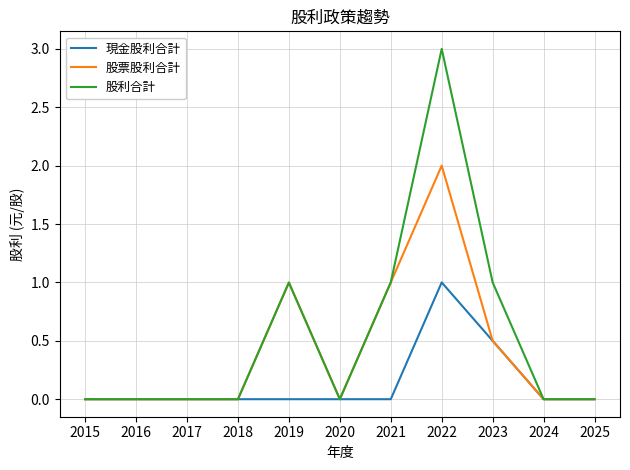

Which series has the widest spread of values?

股利合計